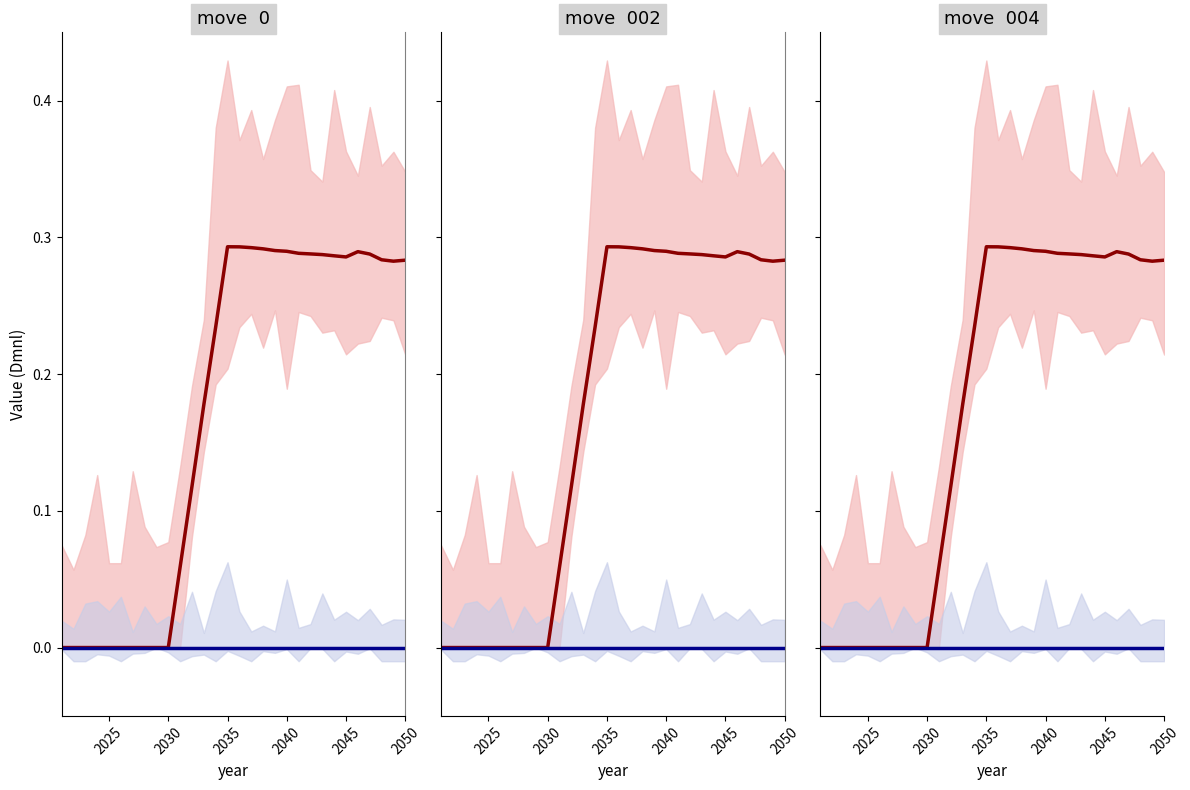

Rank the series at 2050 from lowest to highest value.

refined petroleum and coke 19, zero baseline